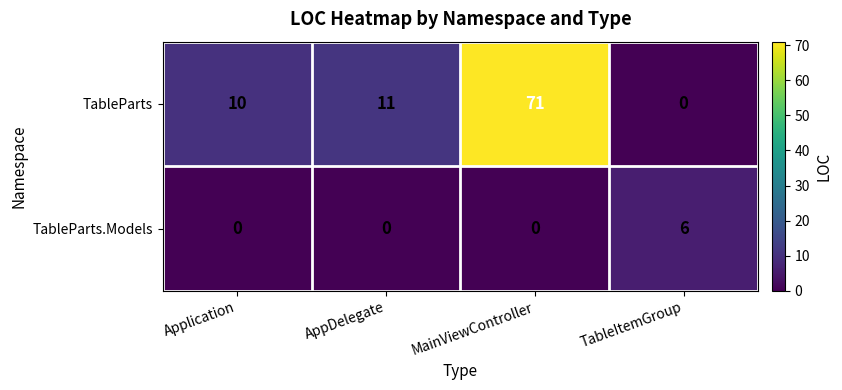

The value of TableParts at TableItemGroup is 29. True or false?

False